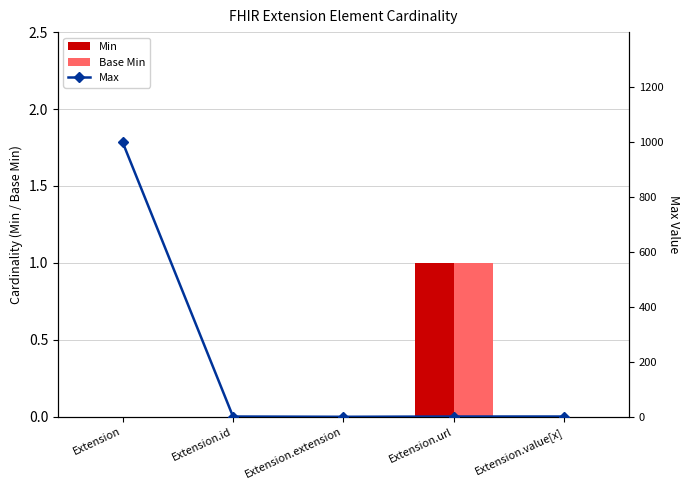

Which category has the highest value across all series?

Extension